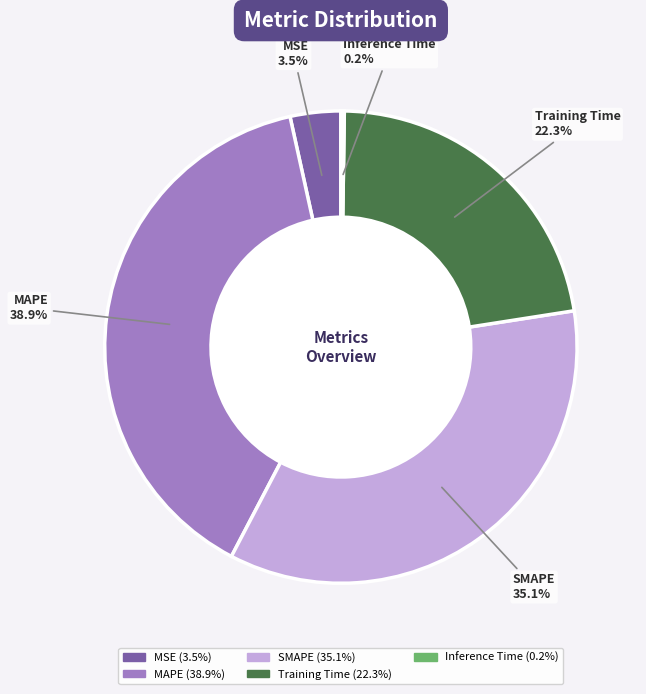

Does any single category account for the majority?

No